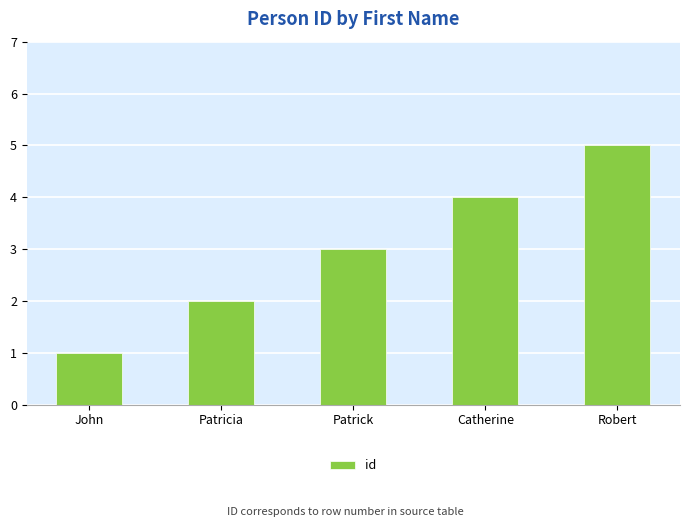

What position from the left is Patricia?

2